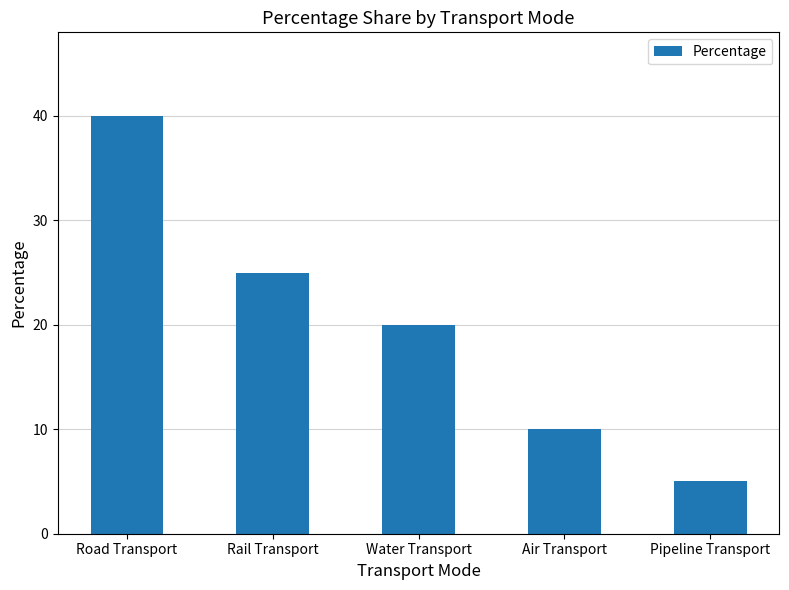

What is the difference between the values at Air Transport and Road Transport?

30